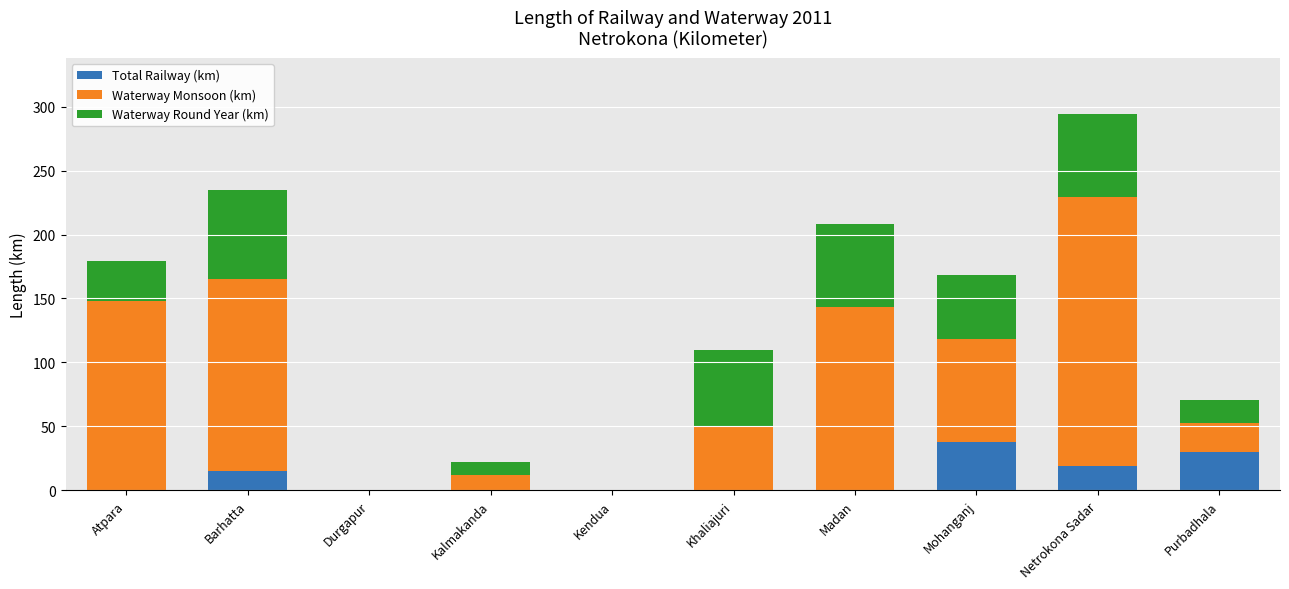

Reading left to right, transcribe the values for Total Railway (km).

Atpara=0.0	Barhatta=15.0	Durgapur=0.0	Kalmakanda=0.0	Kendua=0.0	Khaliajuri=0.0	Madan=0.0	Mohanganj=38.0	Netrokona Sadar=19.0	Purbadhala=30.0